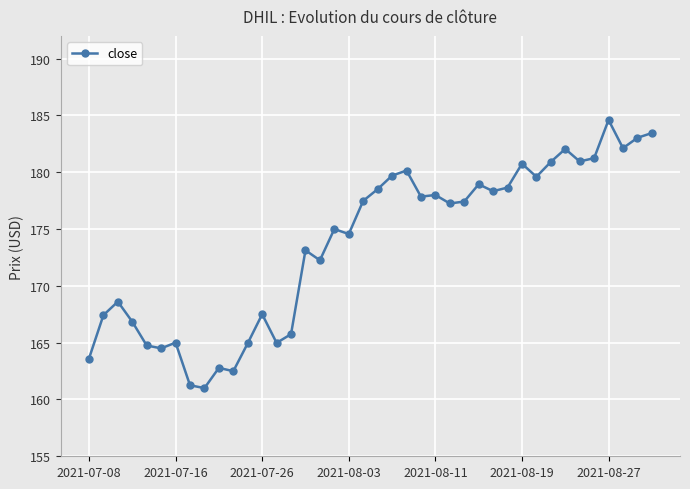

What is the difference between the second highest and second lowest values?

22.2